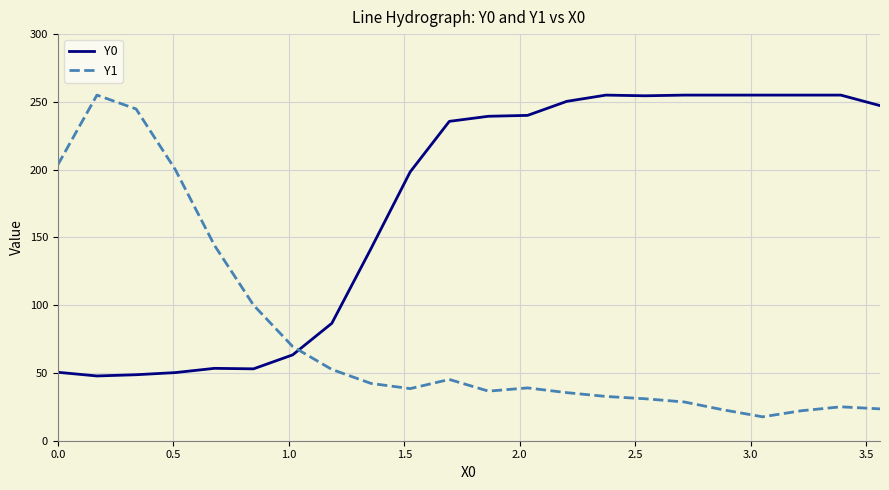

After their last crossing, which series has the higher values: Y0 or Y1?

Y0